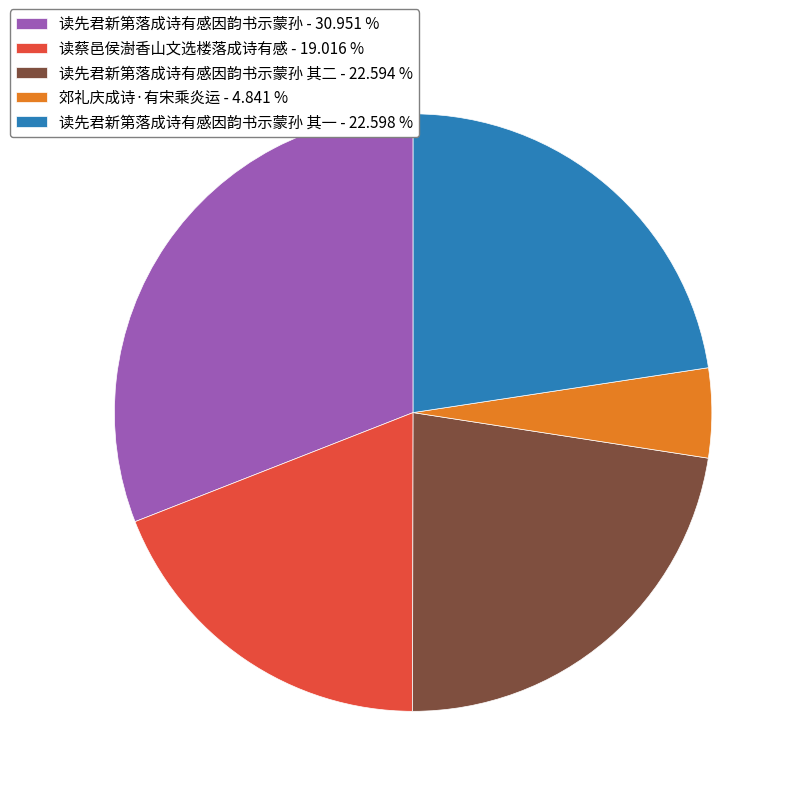

Approximately how many times larger is the value at 读先君新第落成诗有感因韵书示蒙孙 其二 - 22.594 % compared to 读先君新第落成诗有感因韵书示蒙孙 - 30.951 %?

0.7